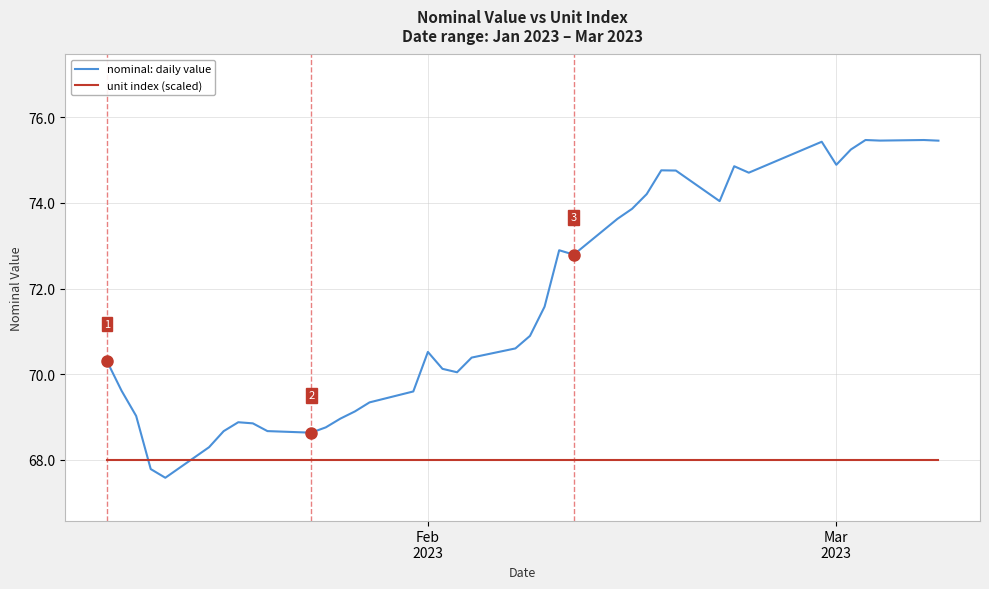

Rank the series by their maximum value, from lowest to highest.

unit index (scaled), nominal: daily value